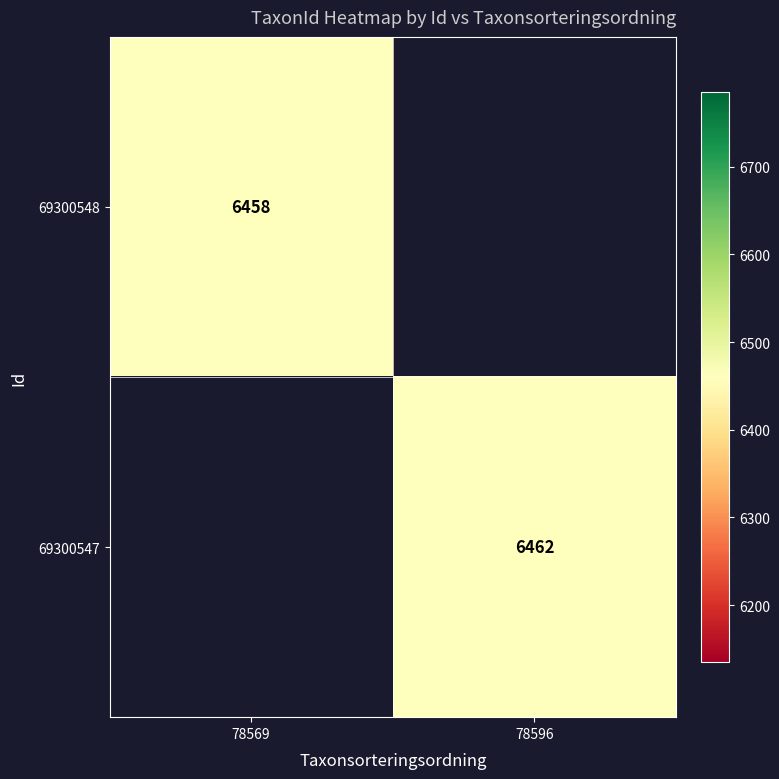

True or false: 69300548 has a value of 6458 at 78569.

True